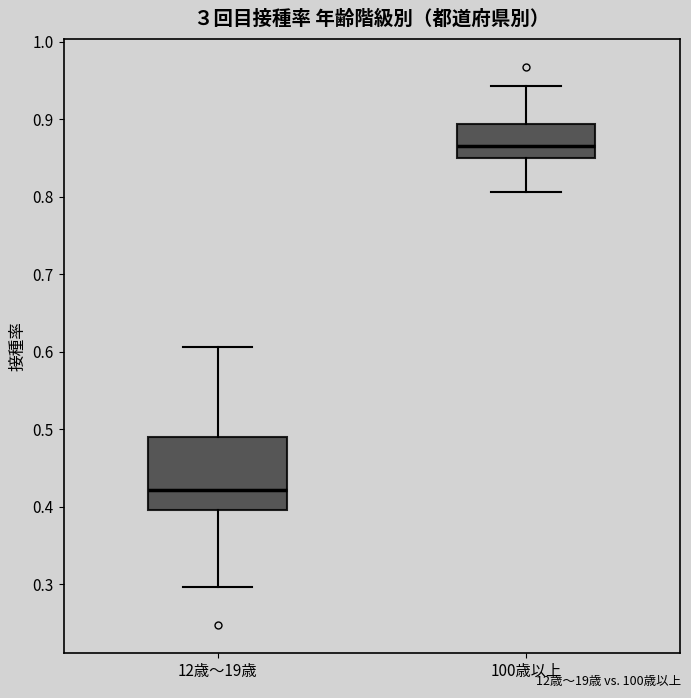

Comparing the boxes themselves (not the whiskers), which one is the tallest?

12歳～19歳